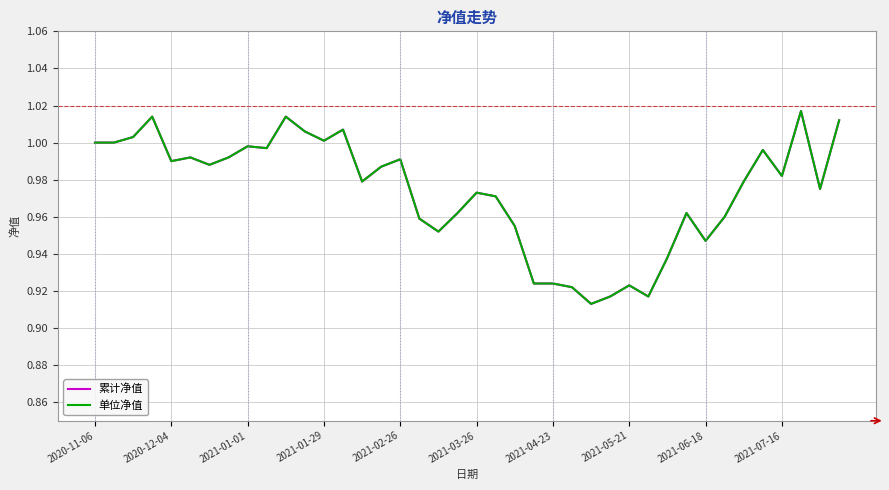

Does the chart have visible grid lines?

Yes